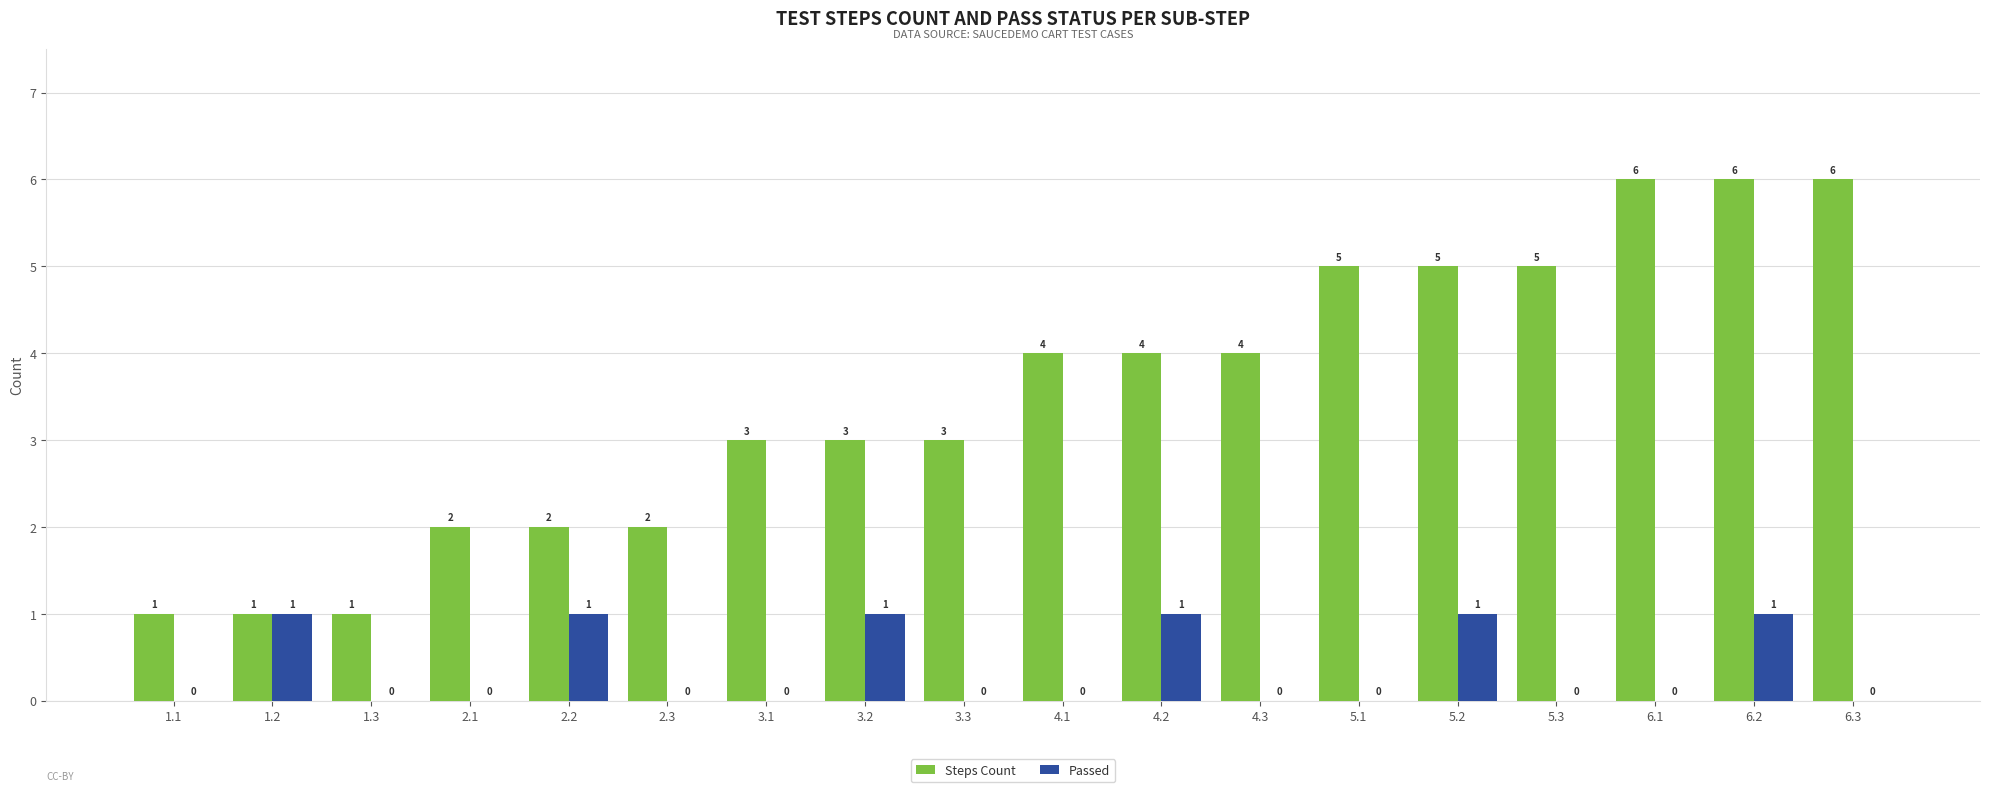

What are all the series names shown in the legend?

Steps Count, Passed